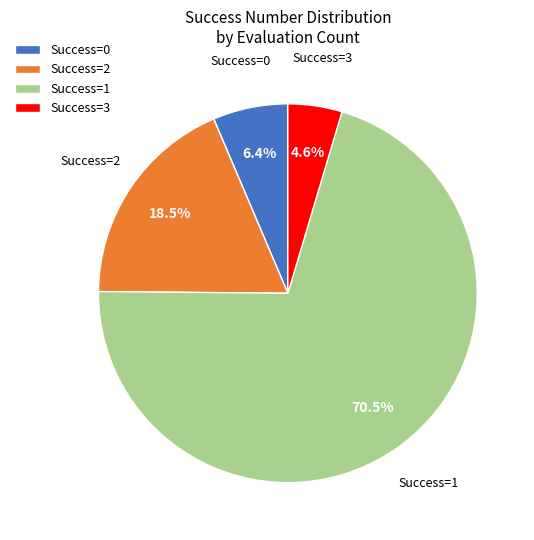

Does any single category account for the majority?

Yes